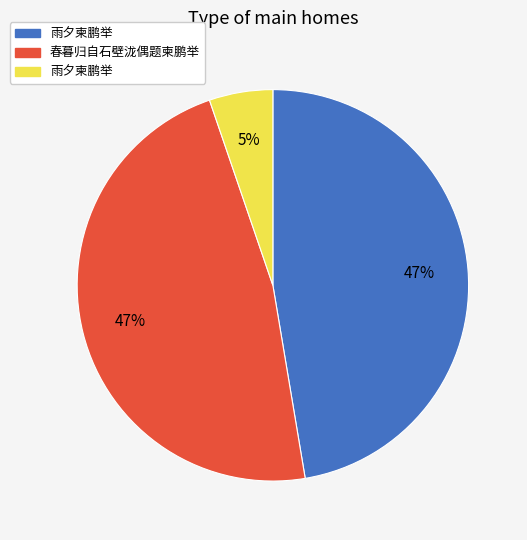

Count the number of slices in the pie.

3